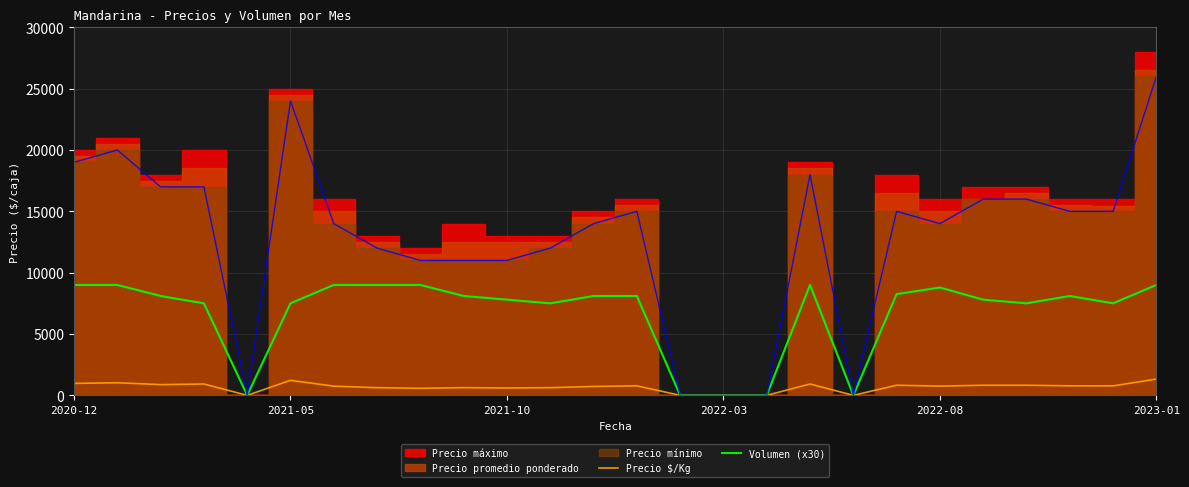

At which category does Precio $/Kg reach its first local peak?

2021-05